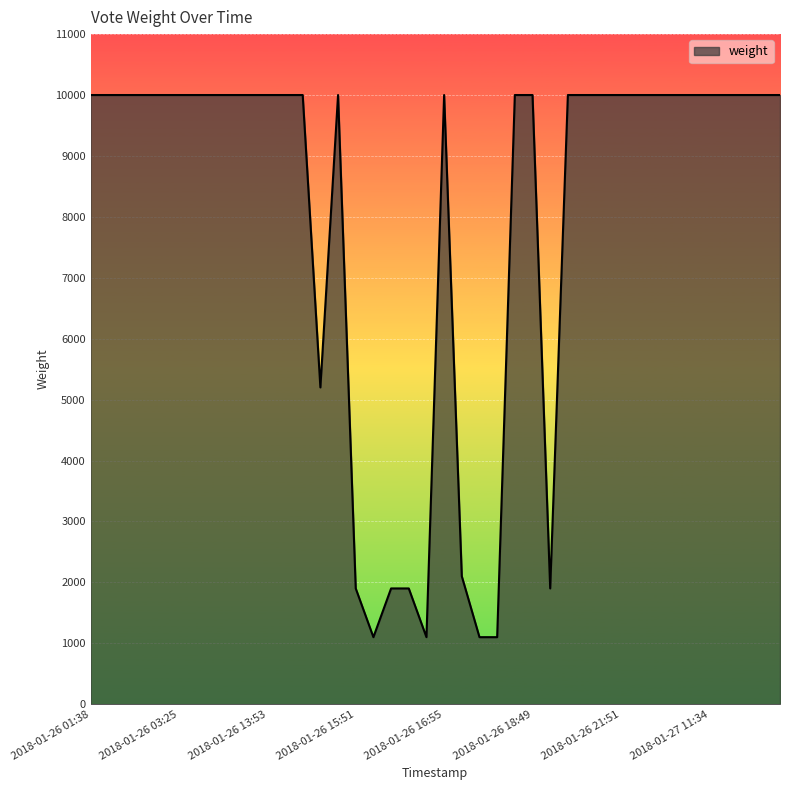

What is the difference between the maximum and minimum values?

8900